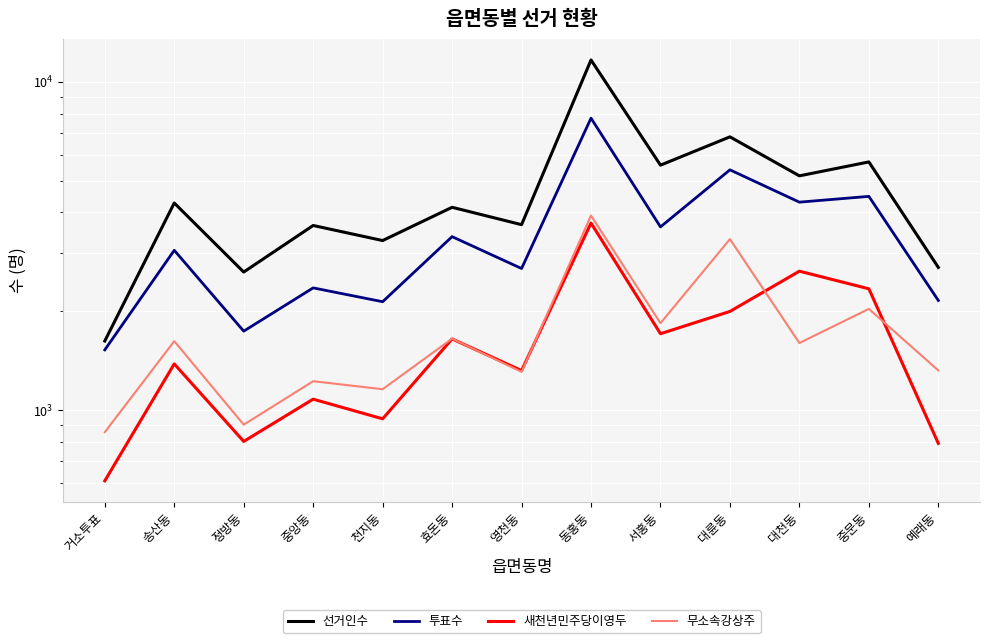

List the labels in order of 선거인수 value, largest first.

동홍동, 대륜동, 중문동, 서홍동, 대천동, 송산동, 효돈동, 영천동, 중앙동, 천지동, 예래동, 정방동, 거소투표